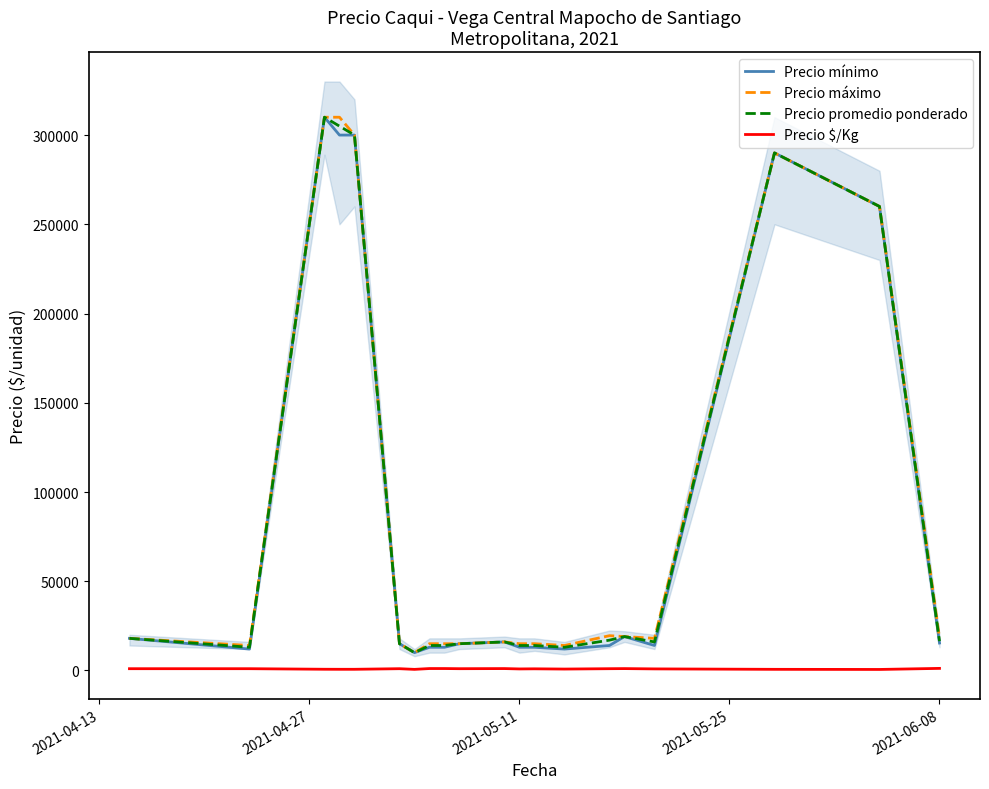

What is the minimum value for Precio promedio ponderado?

10000